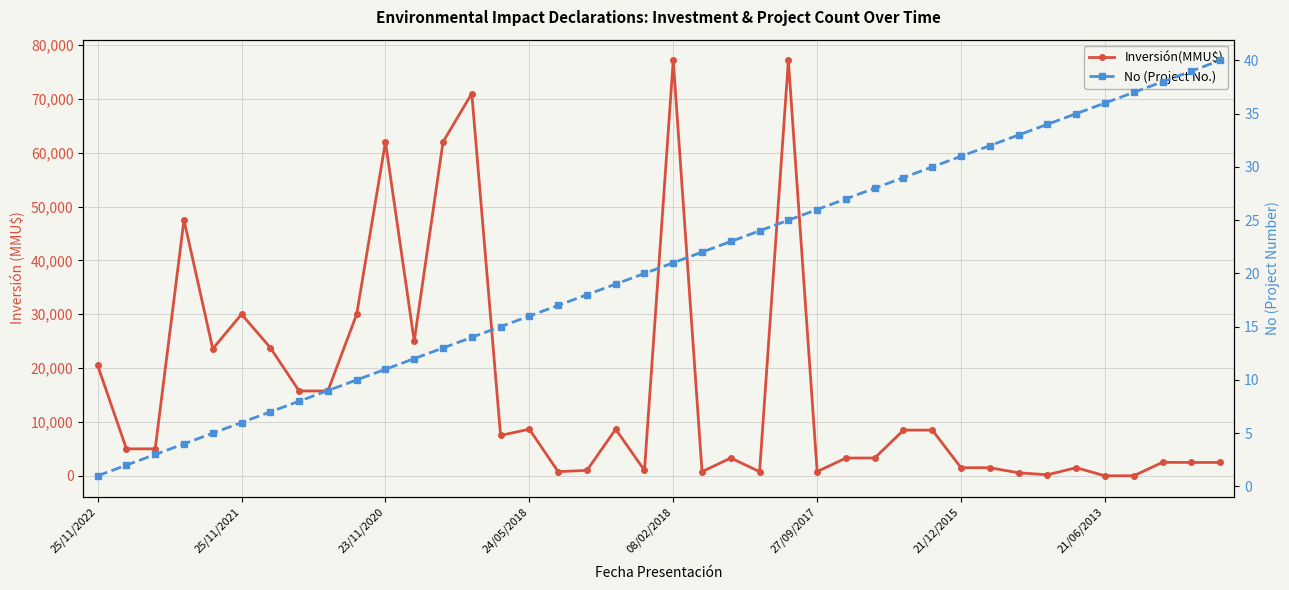

How many interior local peaks does the Inversión(MMU$) series have?

11